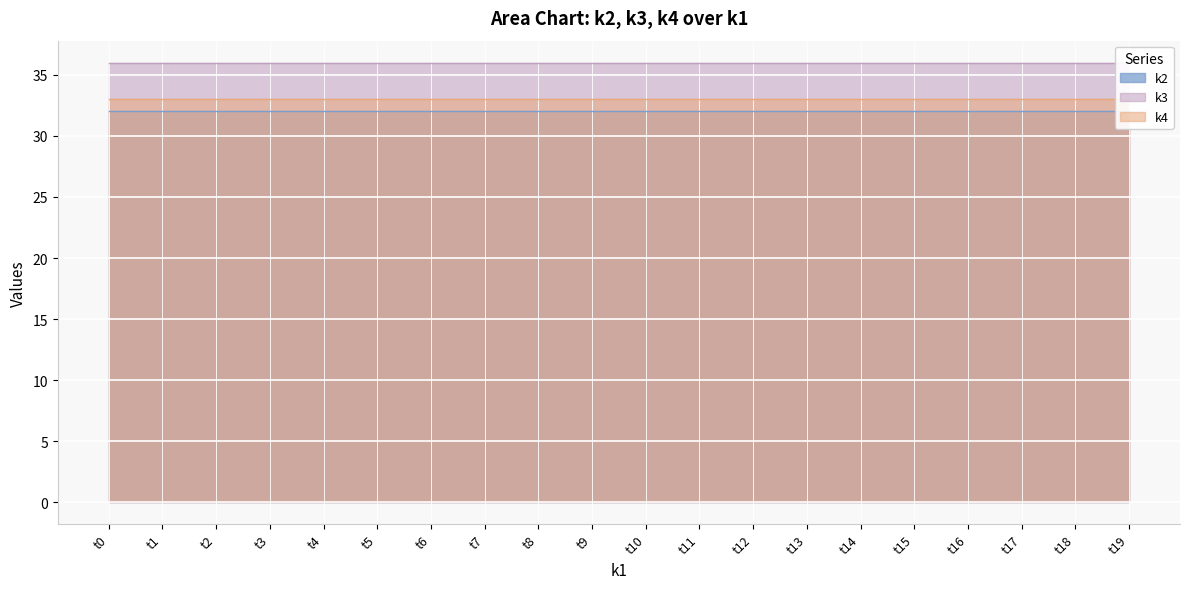

What is the difference between the highest and lowest values at t9?

4